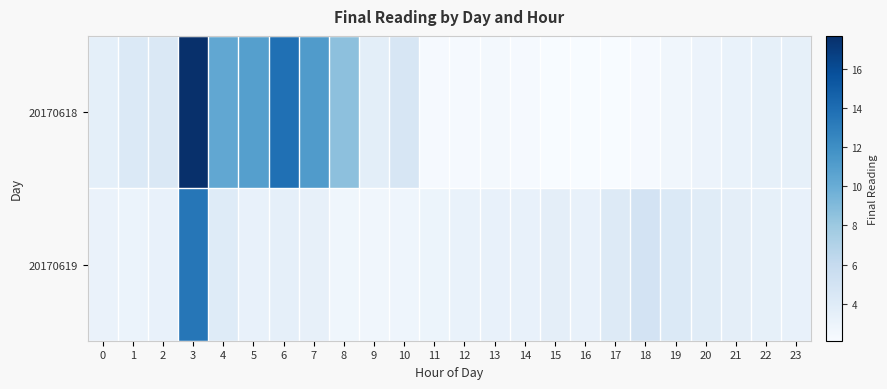

What is the spread (max minus min) of values at 14?

0.9